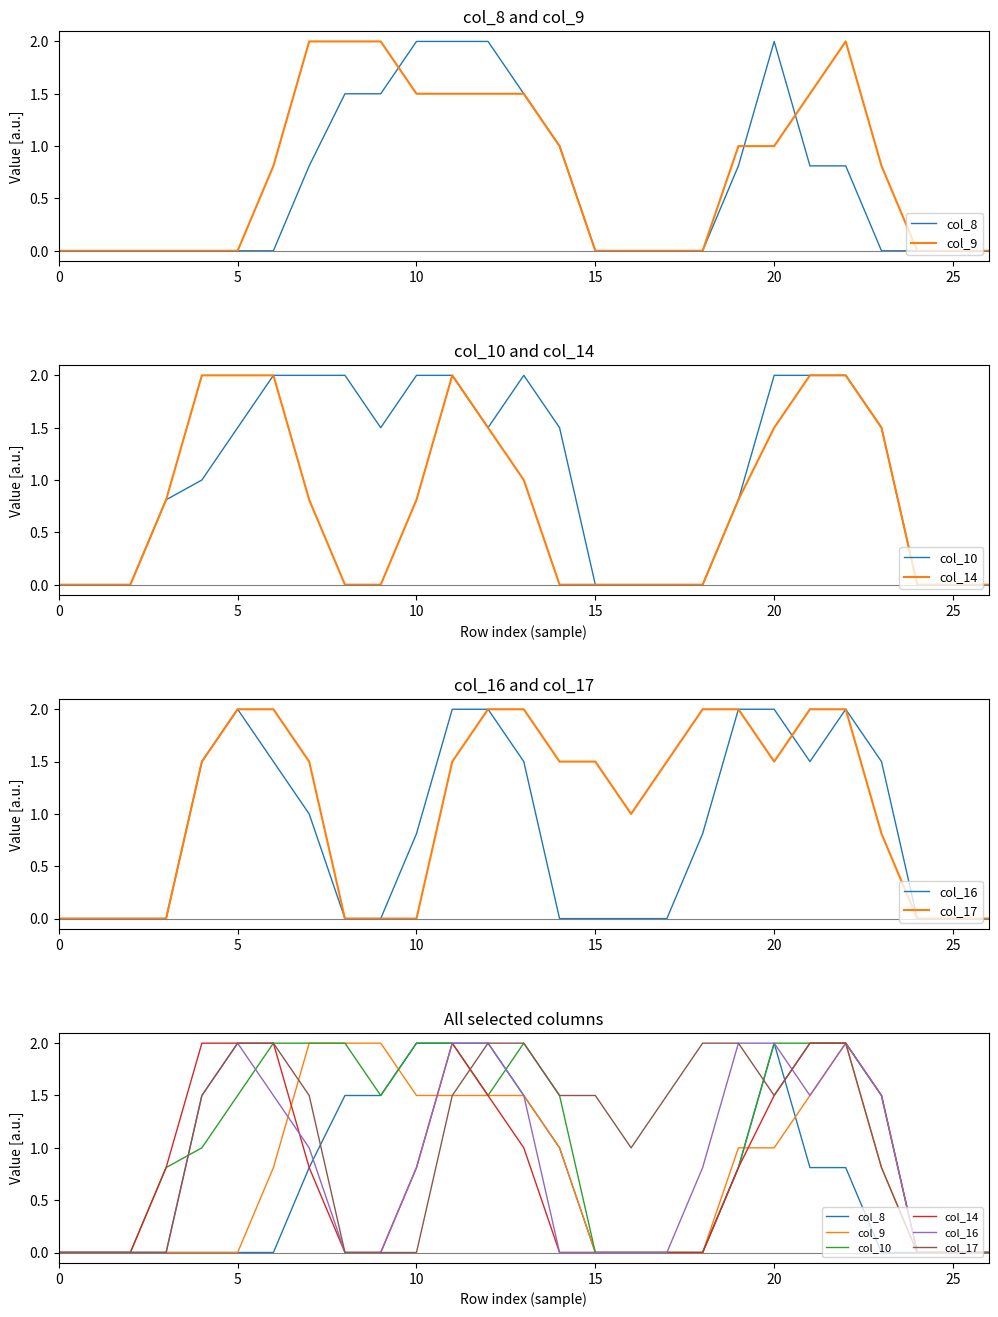

How many intersections are there between col_8 and col_9?

3